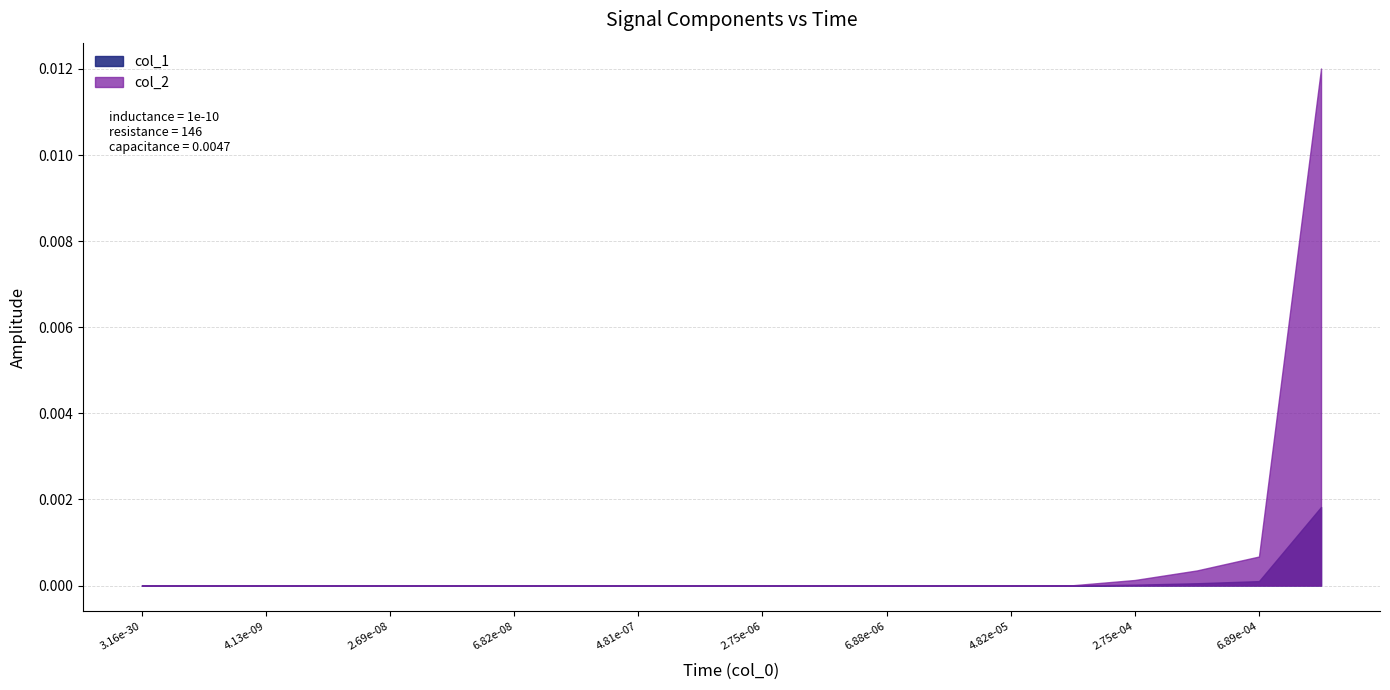

Which series changed the most between 10 and 12?

col_2